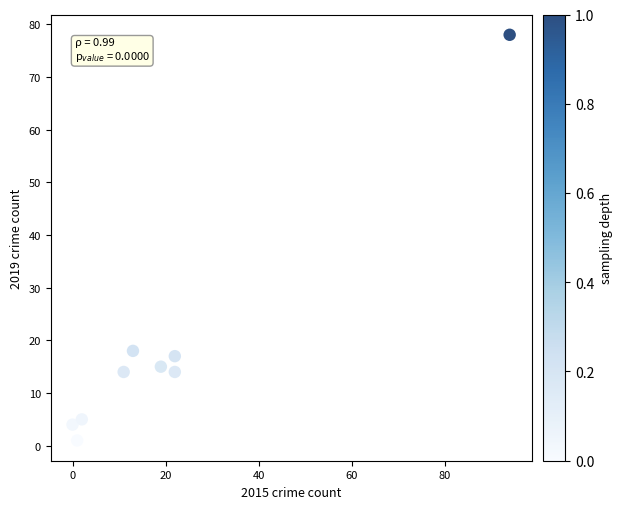

What Y value in the scatter plot is closest to 39?

18